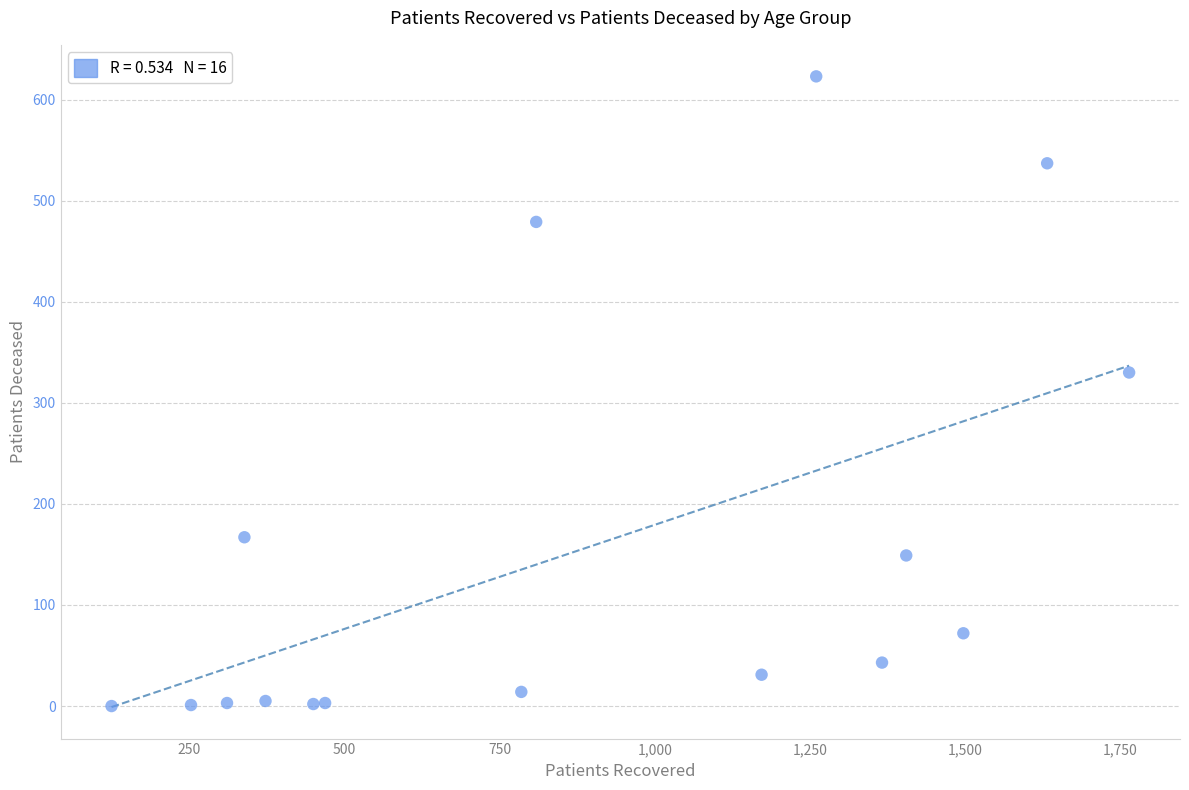

What is the range of Y values (max minus min)?

623